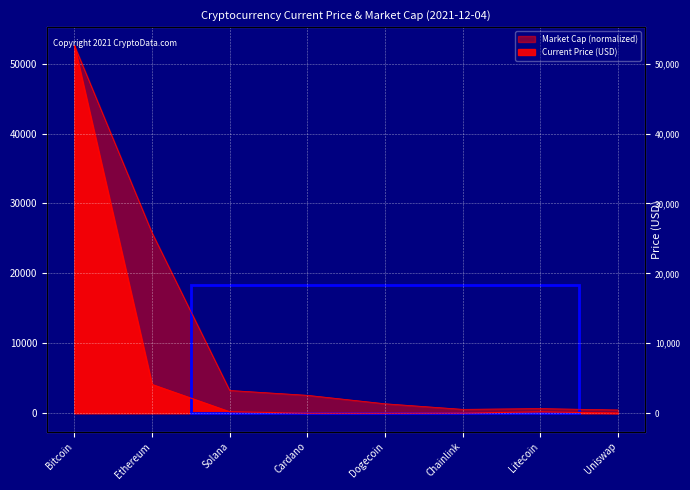

What is the ratio of the value at Uniswap to the value at Litecoin?

0.1